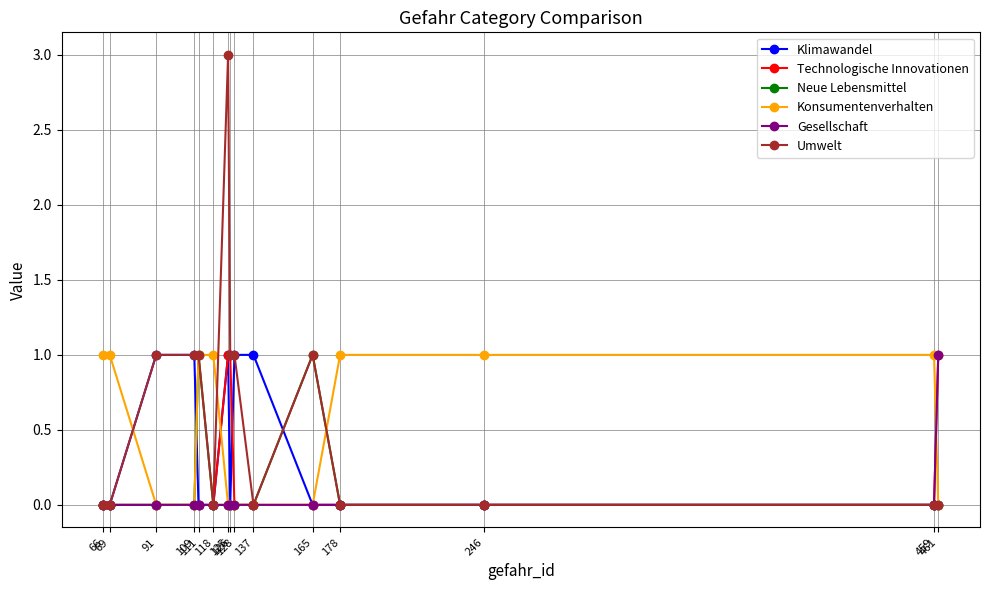

Which series has the largest range (max minus min)?

Umwelt